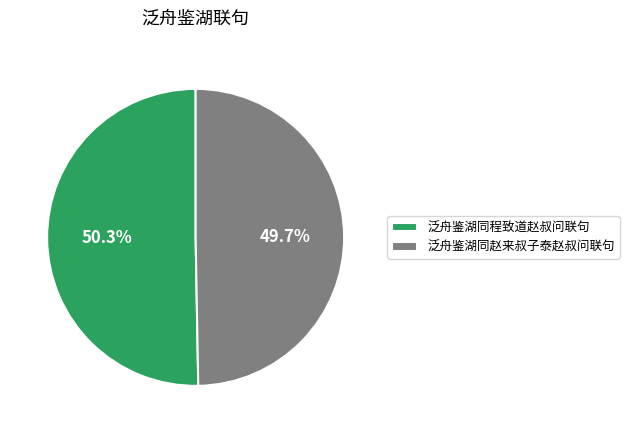

The 泛舟鉴湖同赵来叔子泰赵叔问联句 slice represents 36% of the pie. True or false?

False